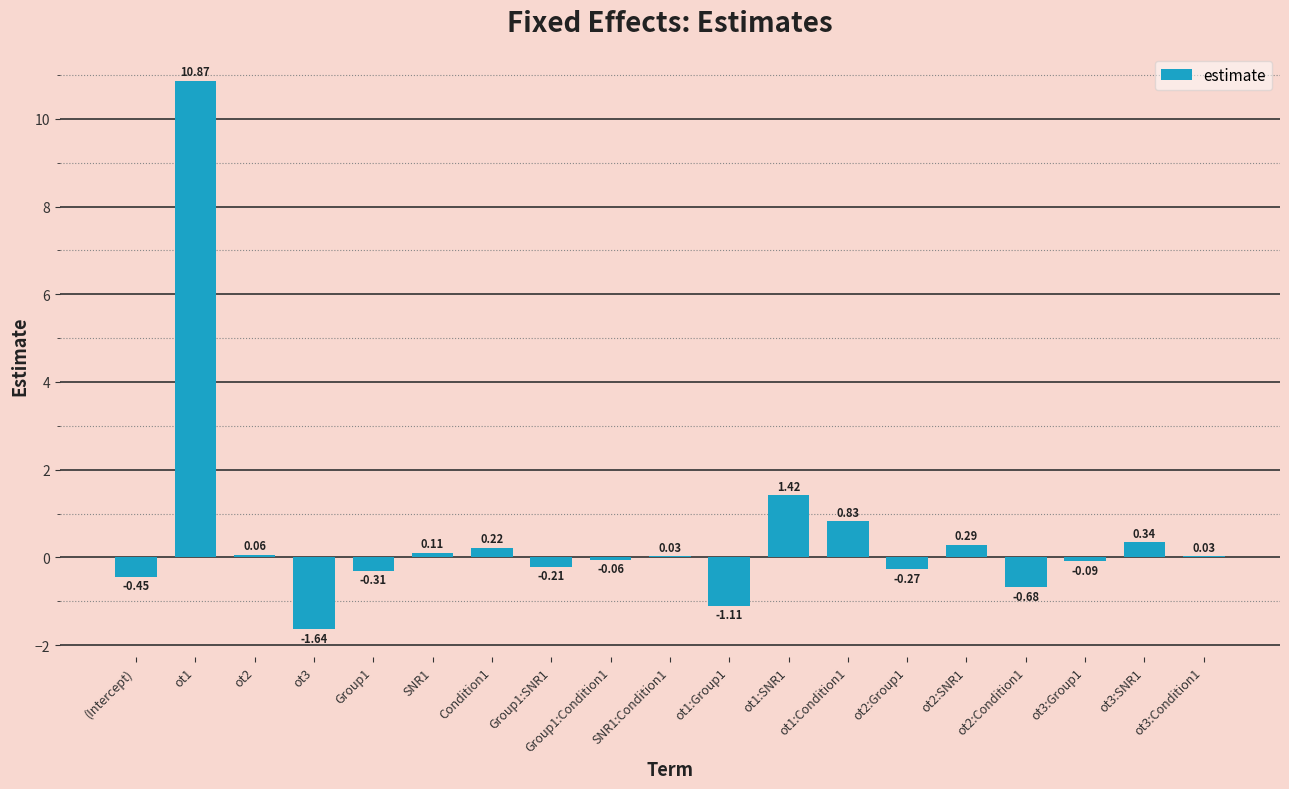

Which has a higher value, ot1:Condition1 or ot3:Group1?

ot1:Condition1